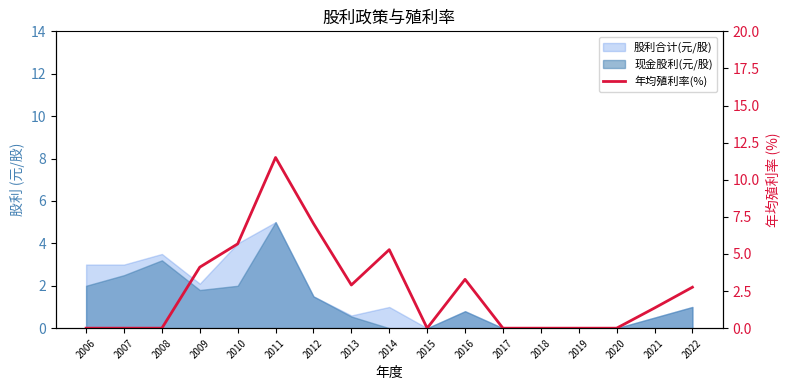

Reading left to right, transcribe all the data shown in this chart.

0.0	0.0	0.0	4.1	5.7	11.5	7.0	2.9	5.3	0.0	3.3	0.0	0.0	0.0	0.0	1.4	2.8